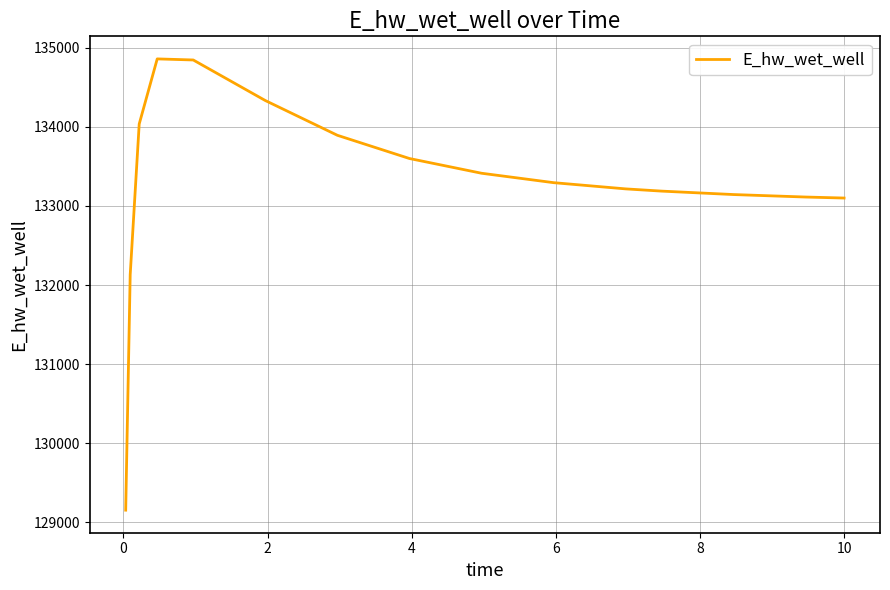

What is the smallest value displayed?

129155.6